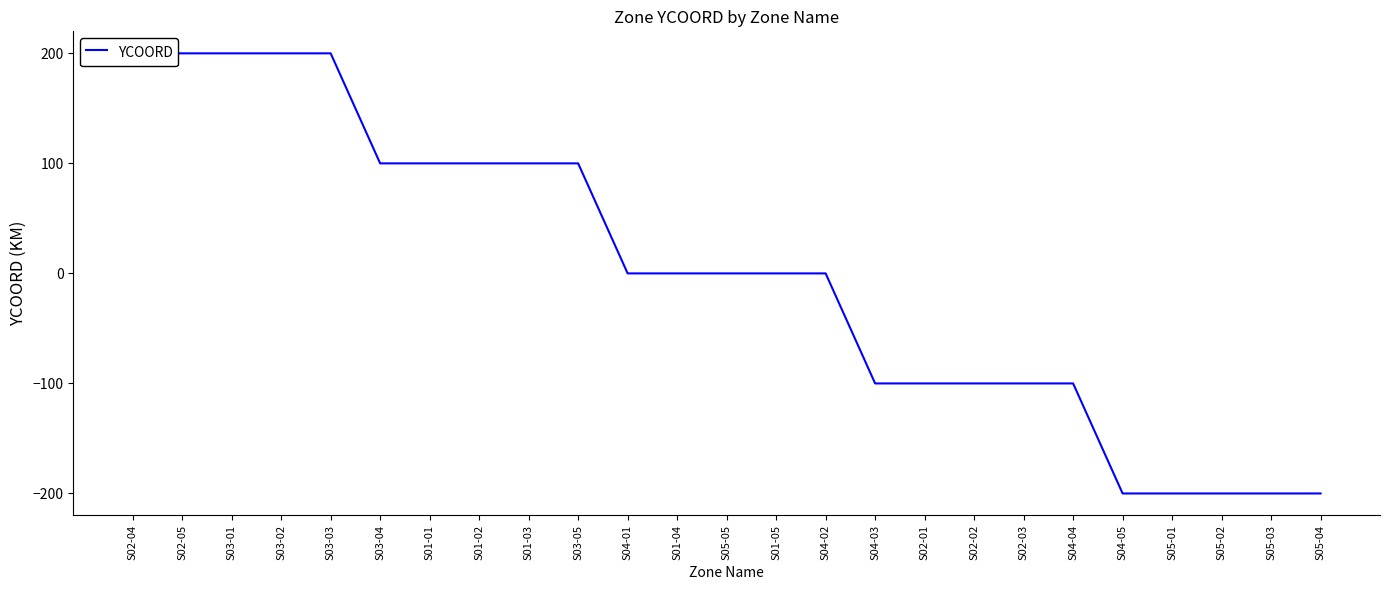

Is it true that the value at S05-02 is -109?

False